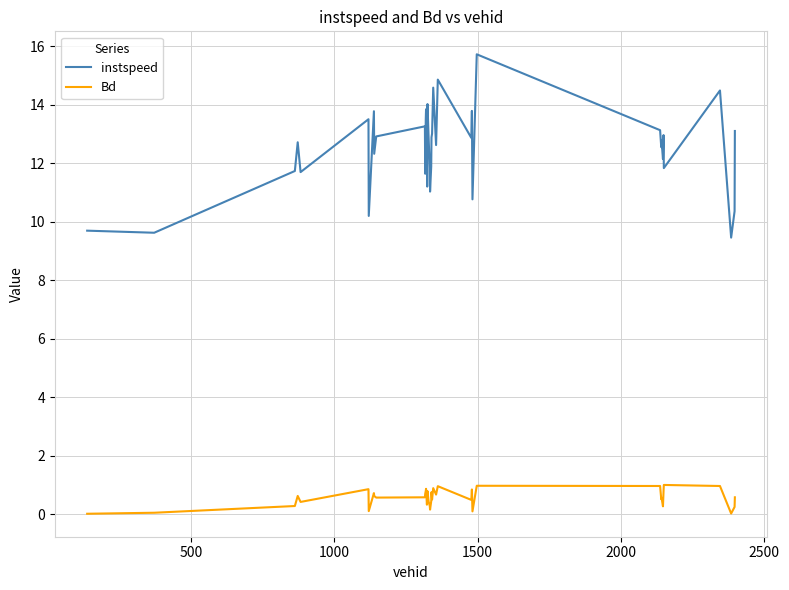

What are all the series names shown in the legend?

instspeed, Bd